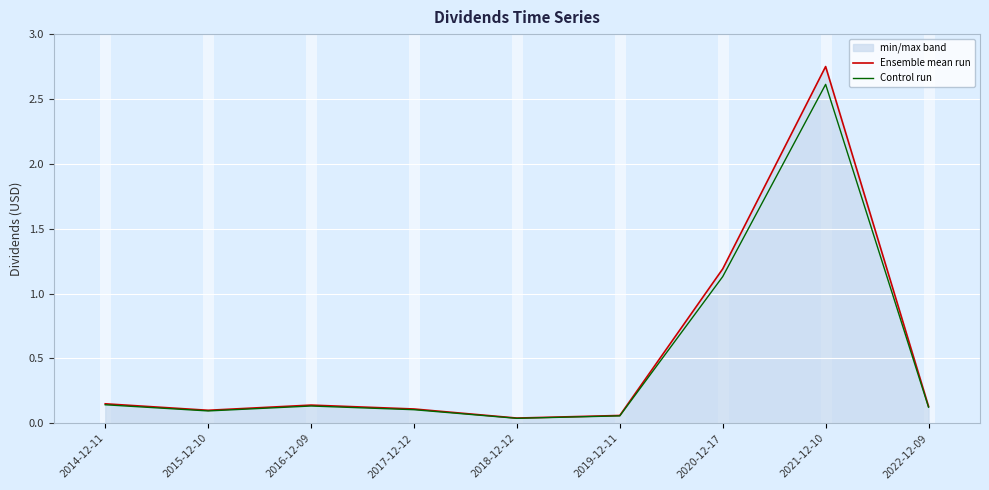

What is the difference between the maximum and minimum values in the Control run series?

2.6